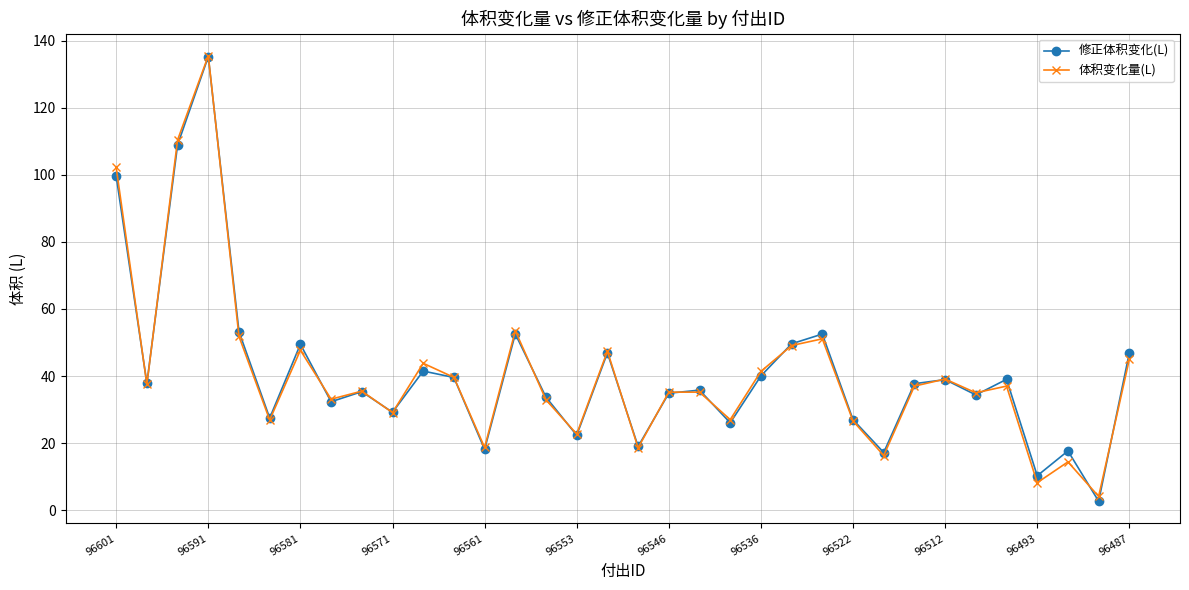

At how many categories does at least one series exceed 72?

3